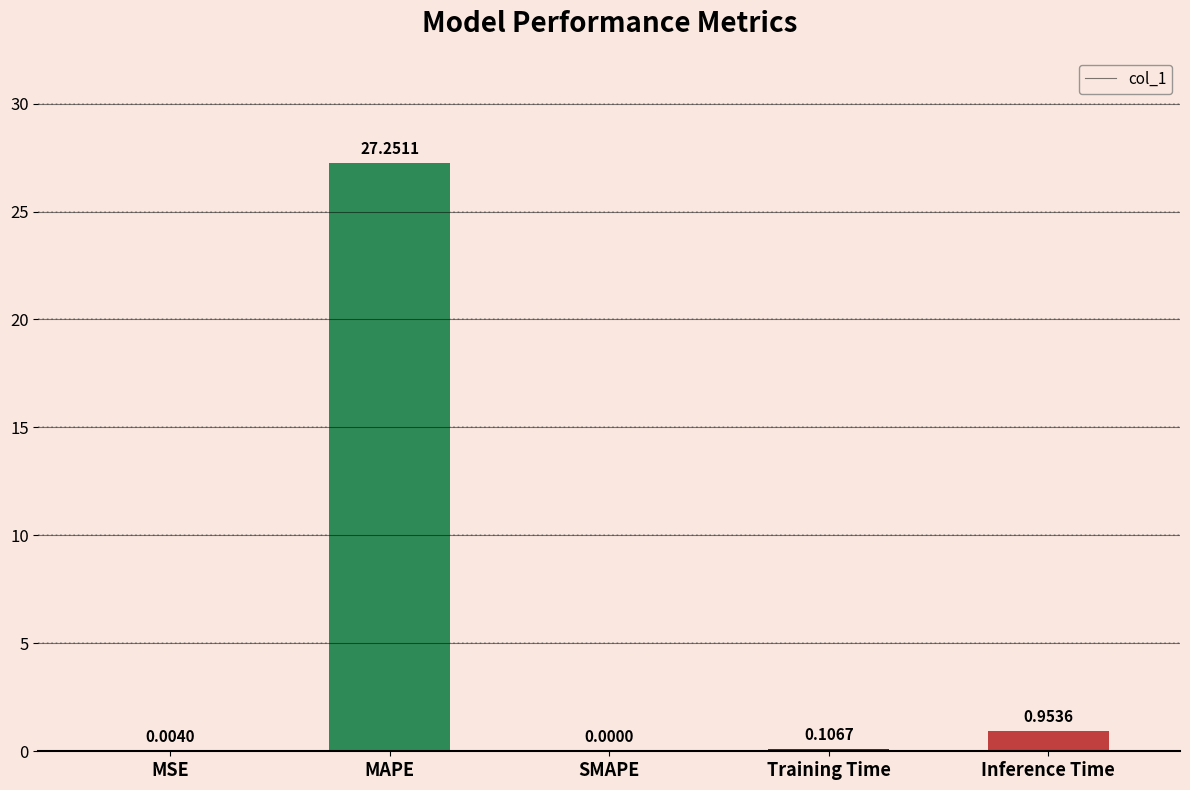

The chart shows a value of 0.0 at SMAPE. True or false?

True